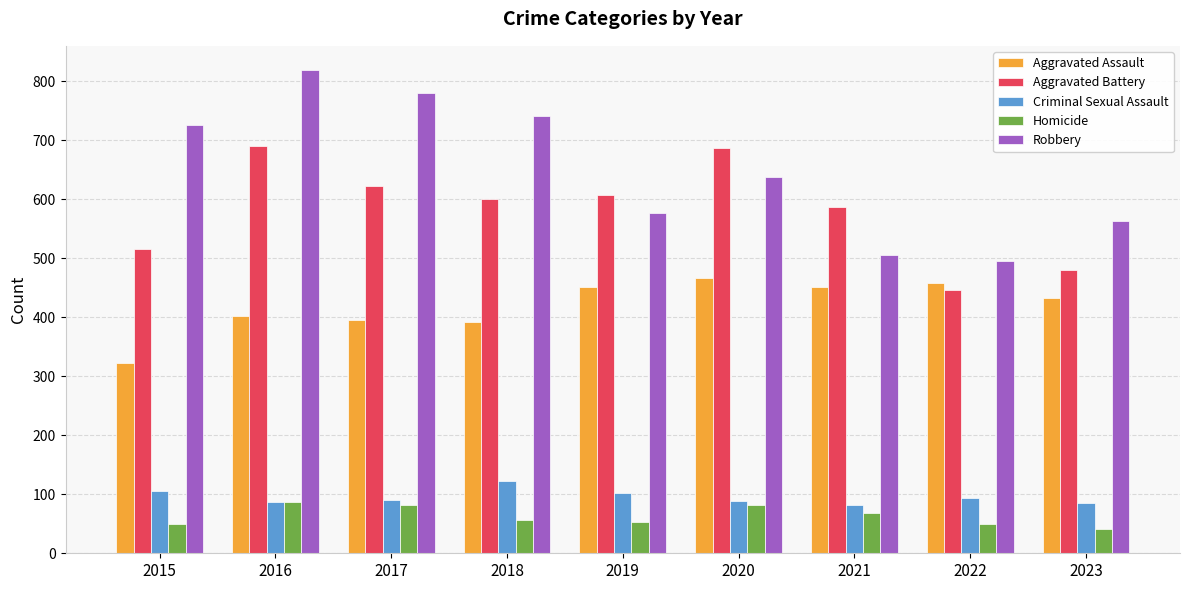

The value of Criminal Sexual Assault at 2022 is 93. True or false?

True